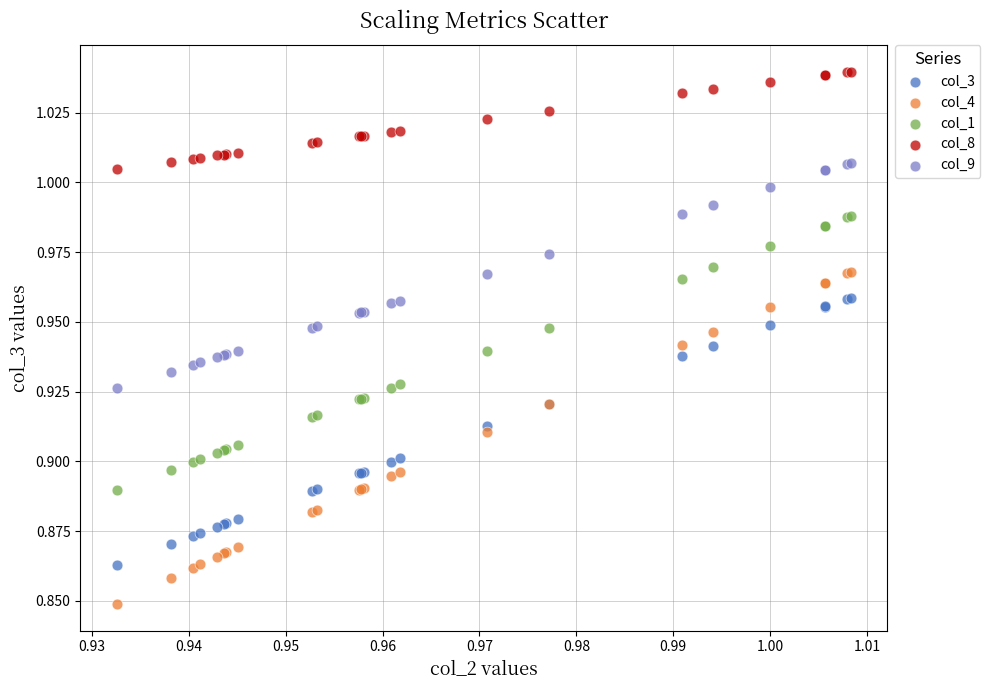

Which series reaches the minimum Y coordinate?

col_4